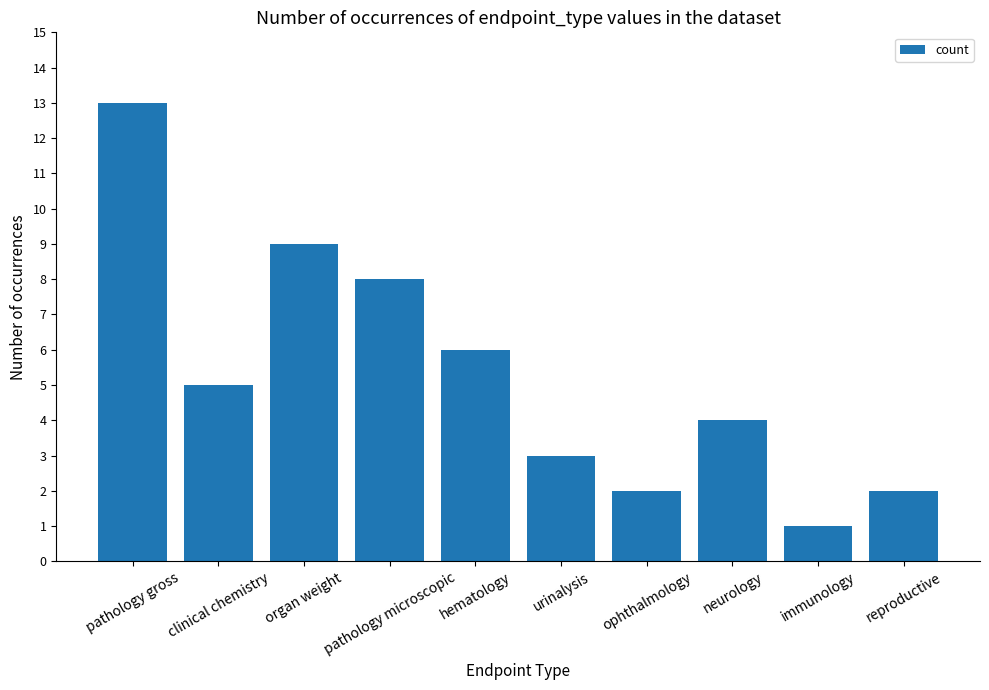

Where does the data first go above 5?

pathology gross